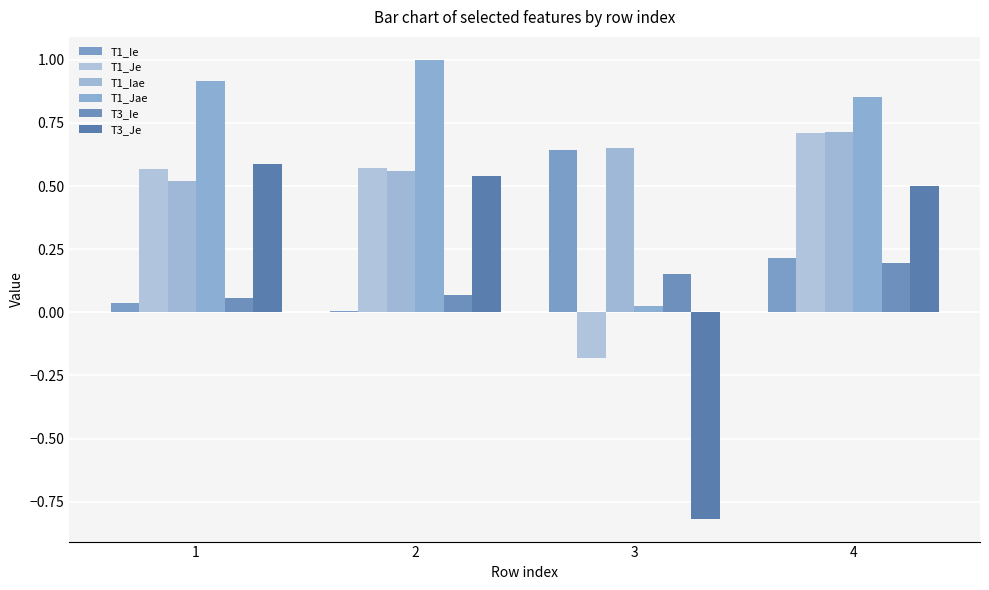

How many T1_Iae values are between 0 and 1?

4